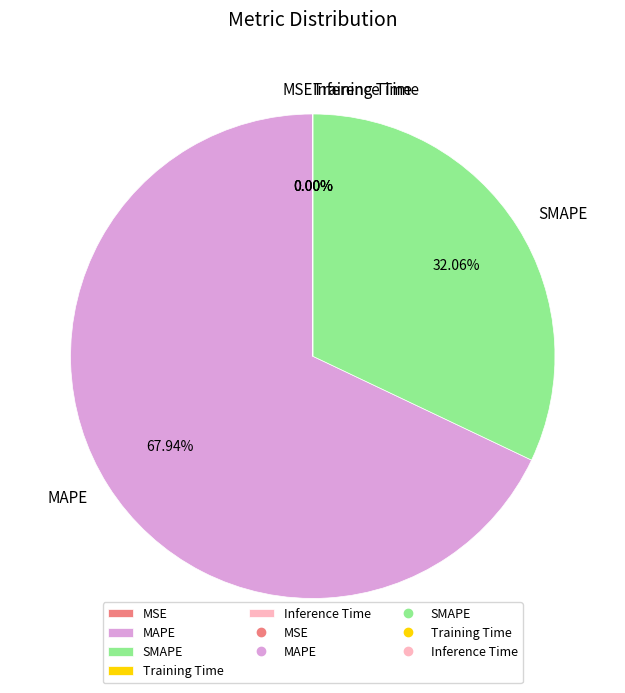

Which category accounts for the majority?

MAPE